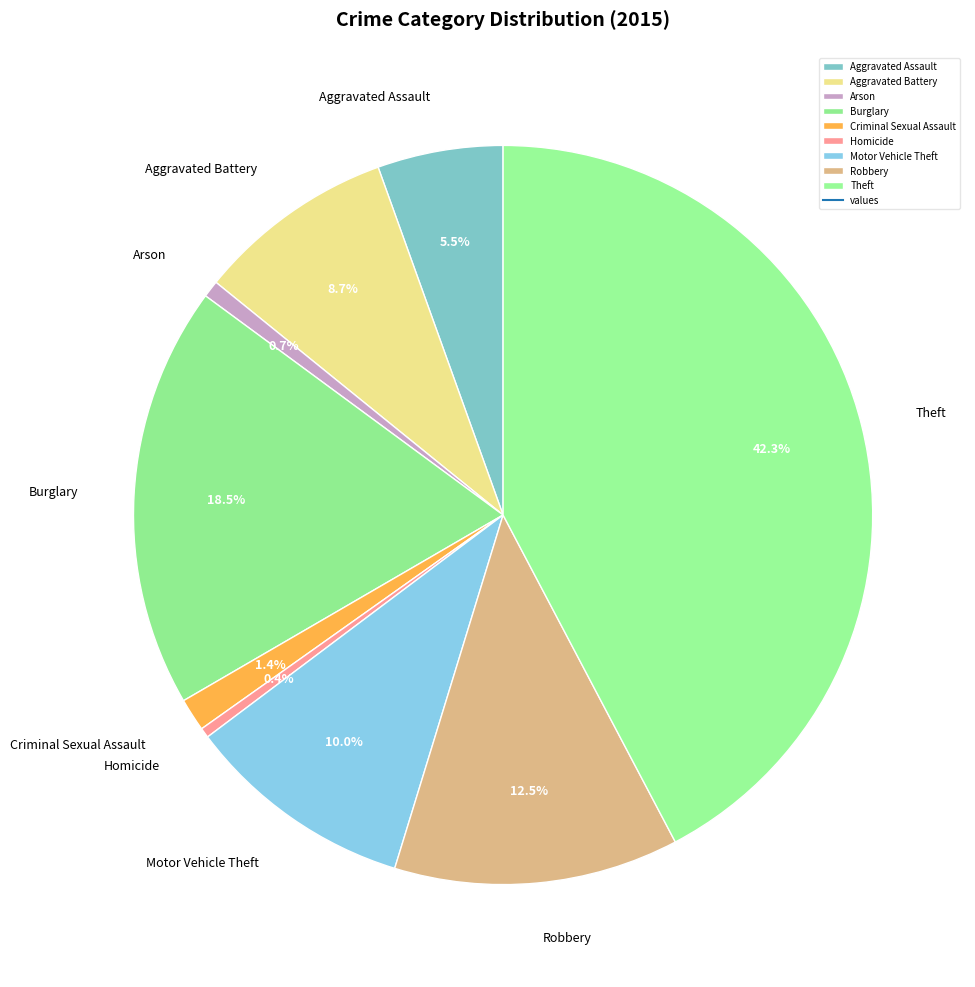

Which slice is the largest?

Theft